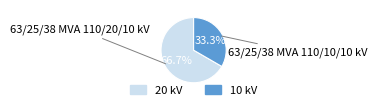

Is there a majority slice in this chart?

Yes